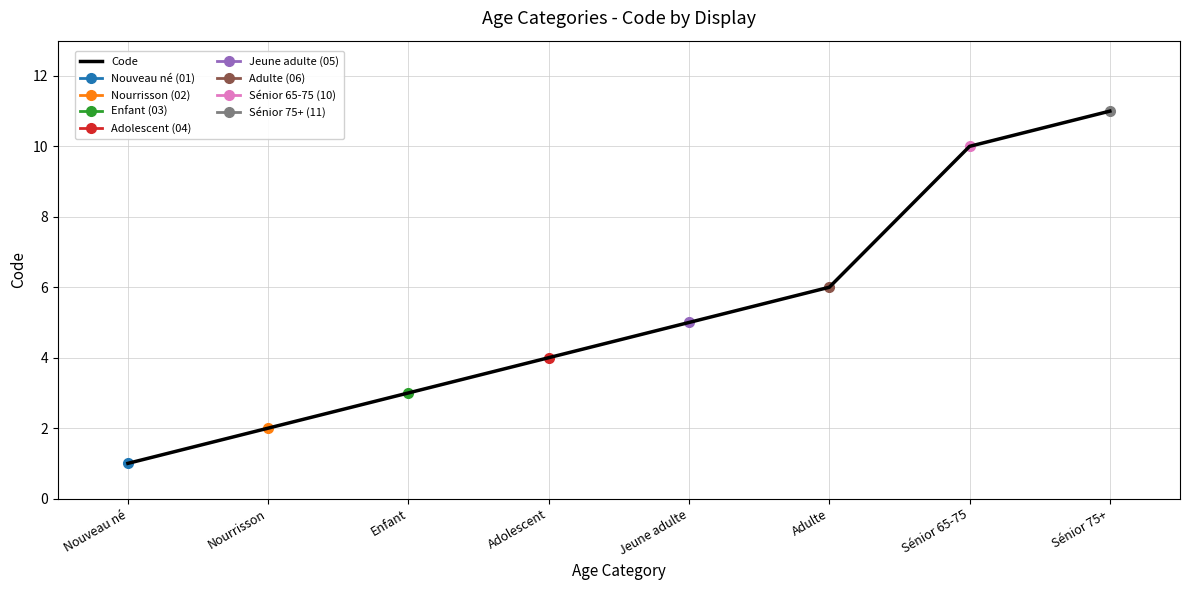

What is the difference between the maximum and second lowest values?

9